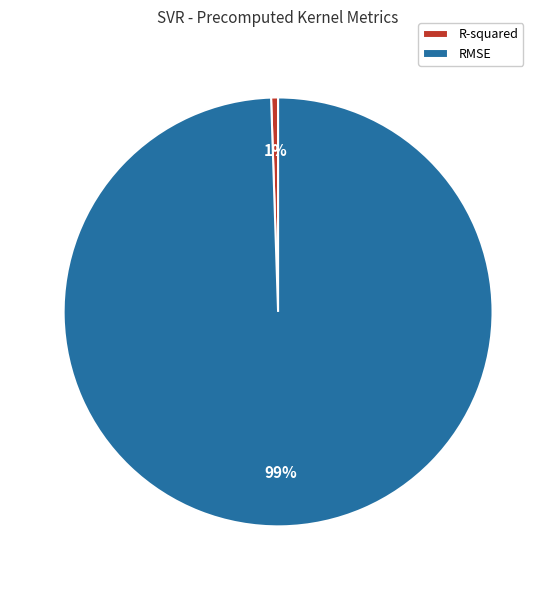

Is it true that RMSE is 89% of the pie?

False